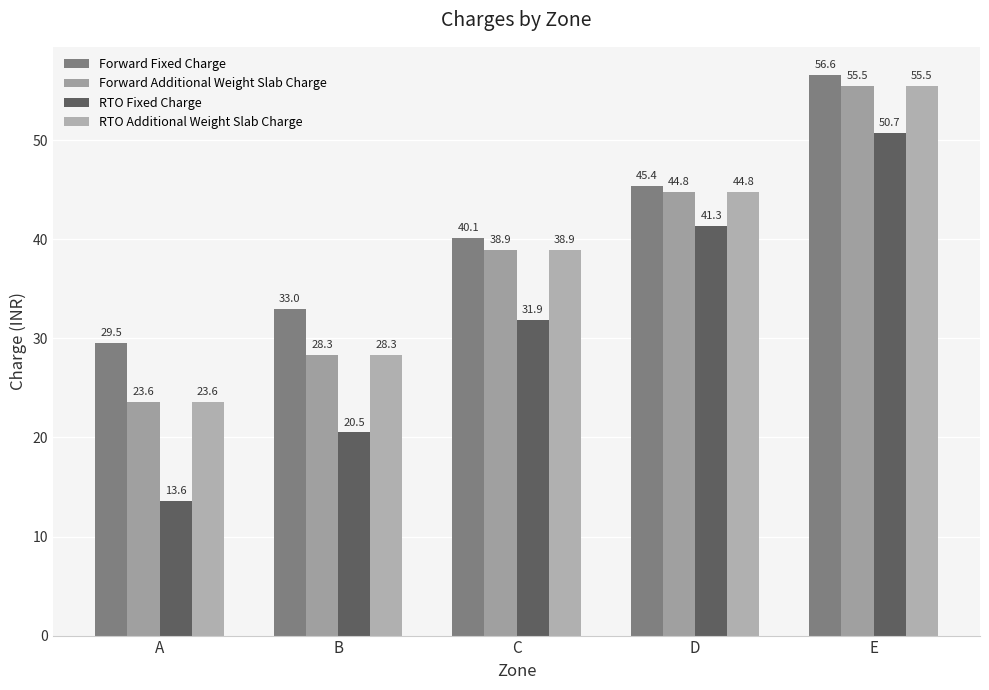

What is the smallest value displayed?

13.6